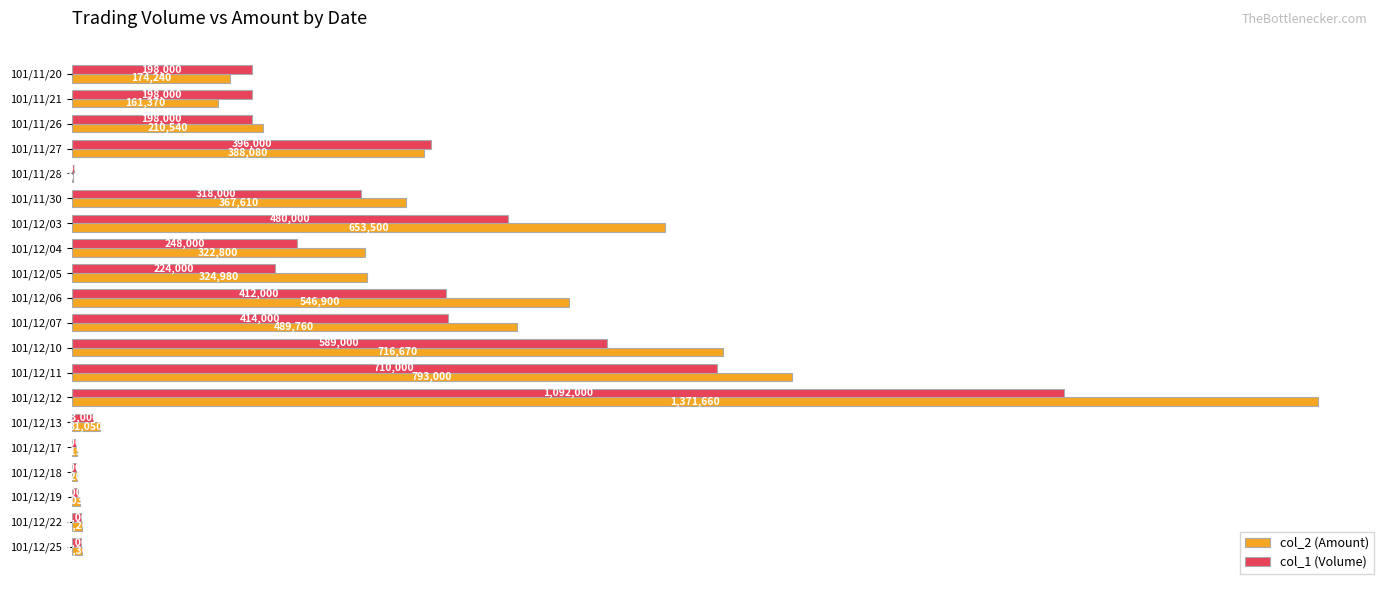

What are all the series names shown in the legend?

col_2 (Amount), col_1 (Volume)